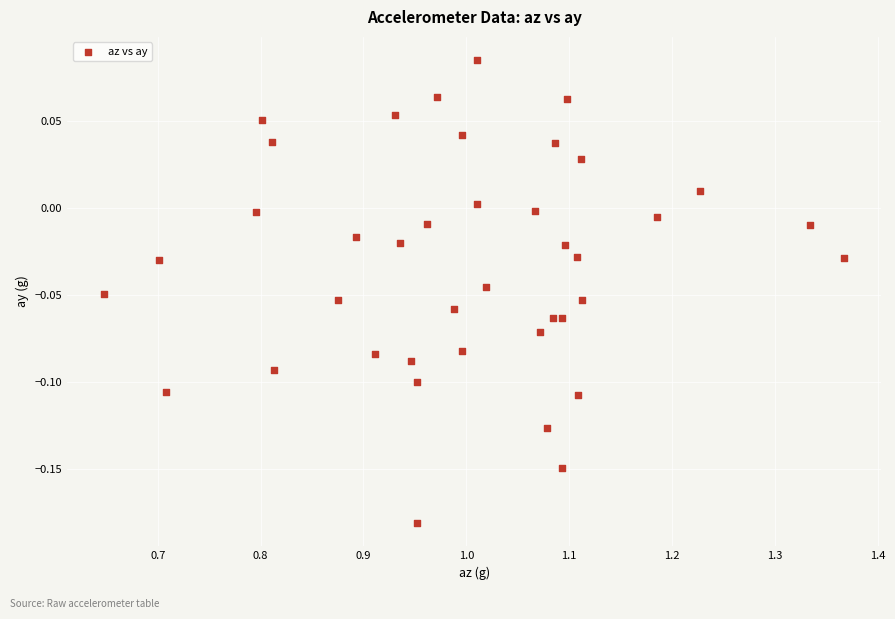

What is the range of Y values (max minus min)?

0.3